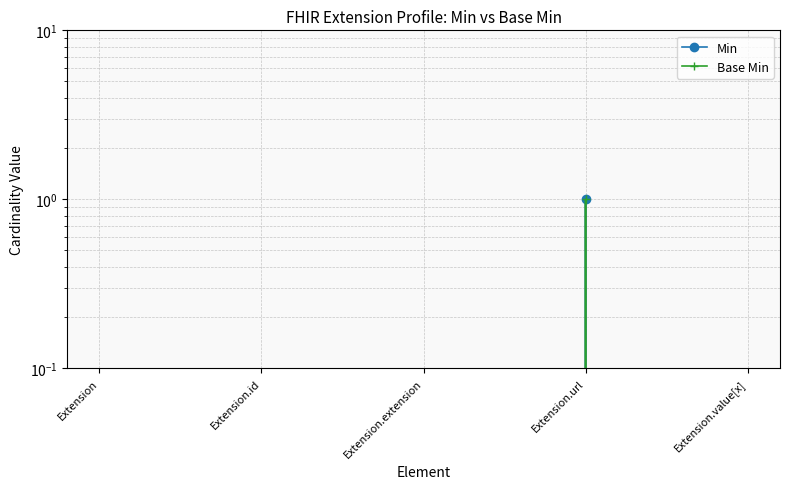

True or false: Min and Base Min intersect in this chart.

False